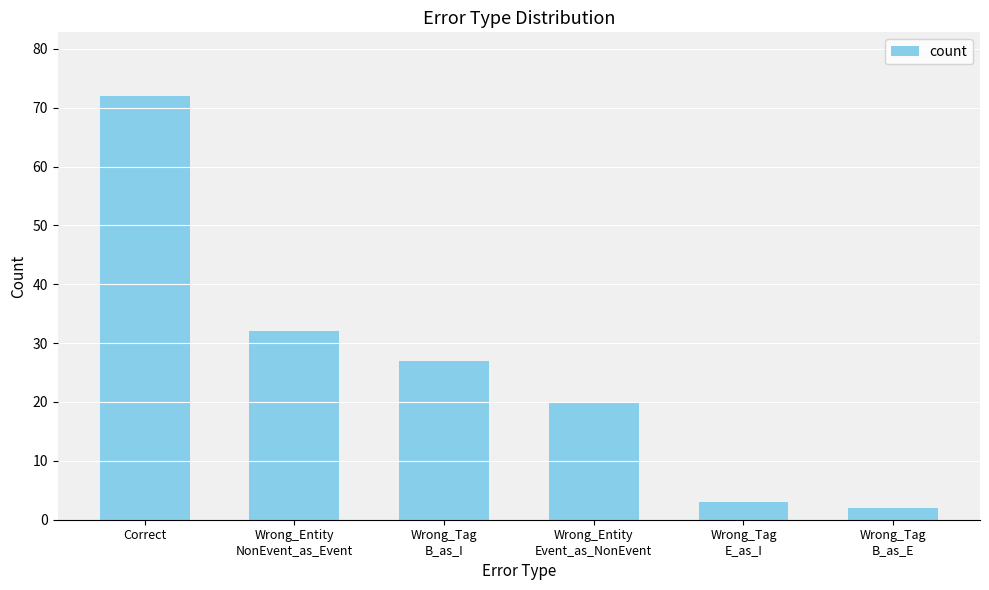

What is the value of the 2nd bar from the left?

32